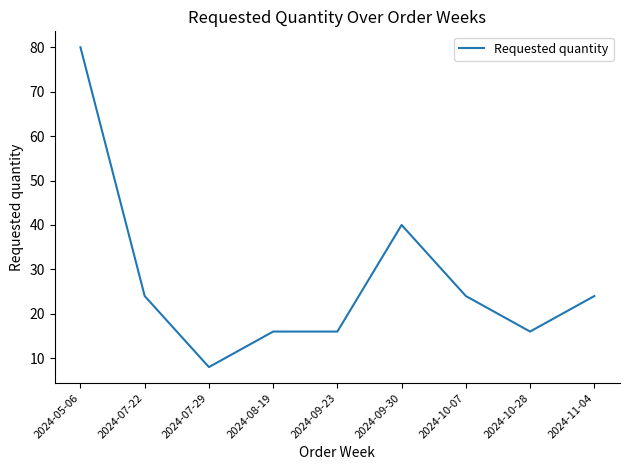

Reading left to right, list all the values displayed in this chart.

2024-05-06=80	2024-07-22=24	2024-07-29=8	2024-08-19=16	2024-09-23=16	2024-09-30=40	2024-10-07=24	2024-10-28=16	2024-11-04=24